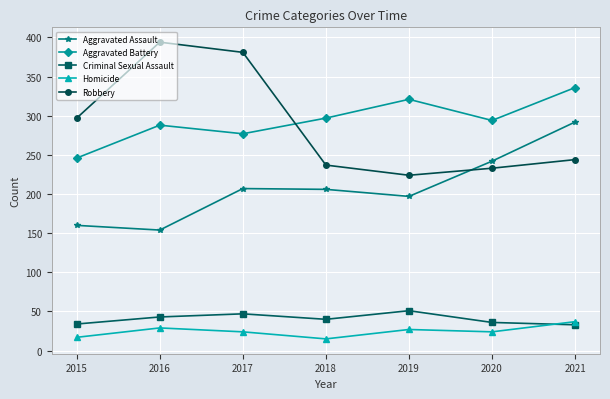

Is the value of Aggravated Battery at 2019 greater than the value of Aggravated Assault at 2018?

Yes